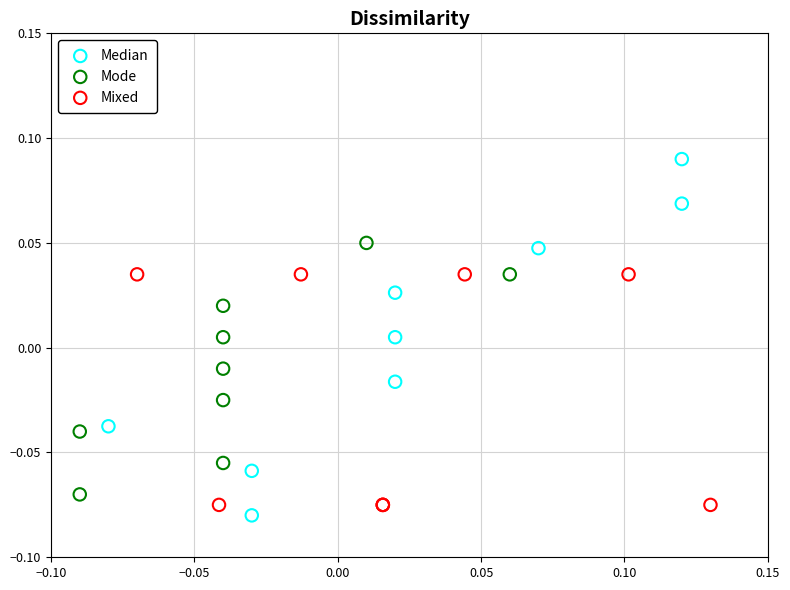

Which series has the widest spread of Y values?

Median